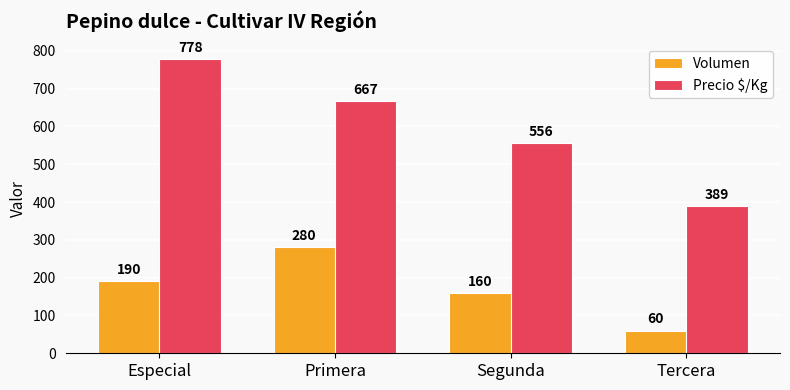

Which series has the largest range (max minus min)?

Precio $/Kg